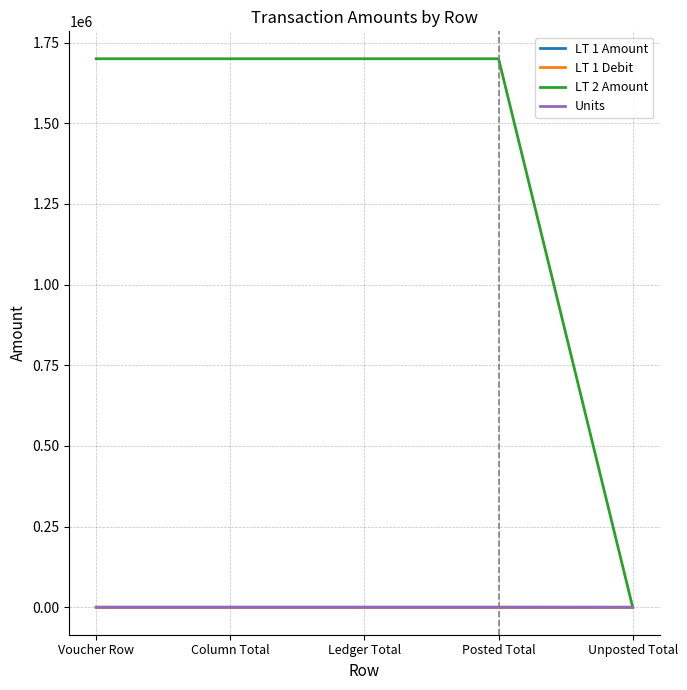

Does the chart have visible grid lines?

Yes